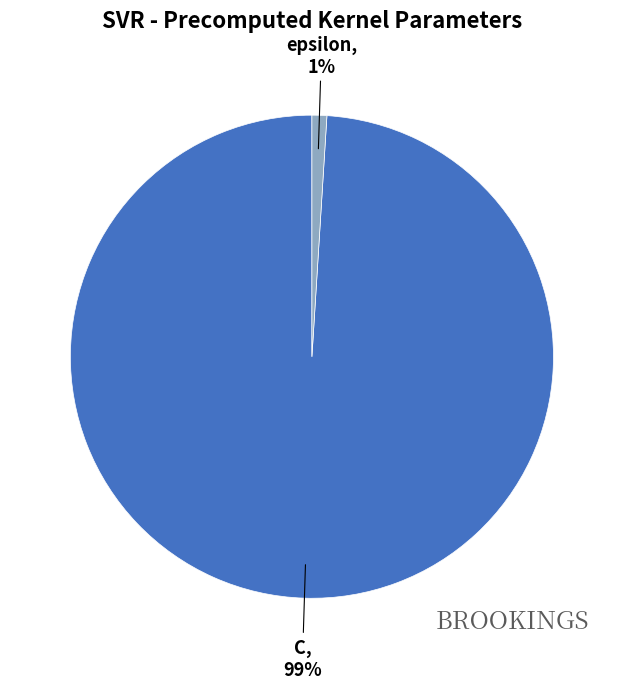

How many slices are in this pie chart?

2